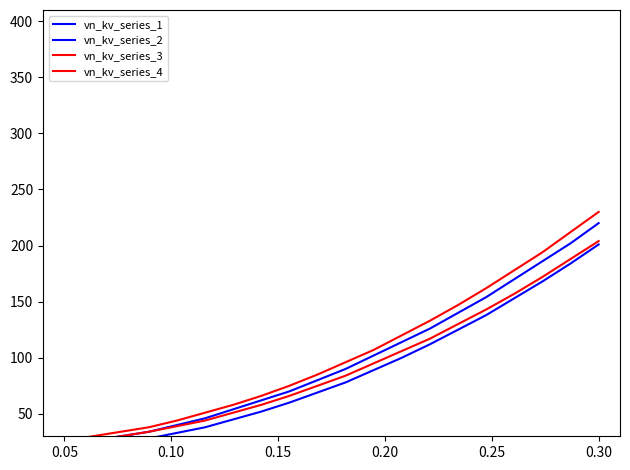

Reading left to right, transcribe all the data shown in this chart.

vn_kv_series_1: 18	21	24	28	33	38	45	52	60	69	78	89	100	112	125	138	153	168	184	201
vn_kv_series_2: 22	26	30	34	40	46	54	62	70	80	90	102	114	126	140	154	170	186	202	220
vn_kv_series_3: 23	26	30	34	39	44	51	58	66	75	84	95	106	117	130	143	157	172	188	204
vn_kv_series_4: 26	30	34	38	44	51	58	66	75	85	96	107	120	133	147	162	178	194	212	230